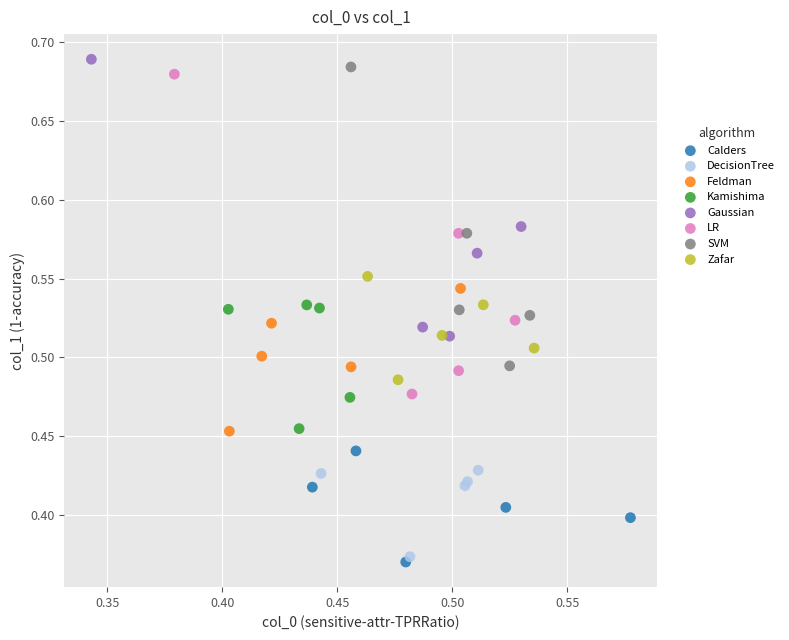

Which series has the largest Y range (max minus min)?

LR